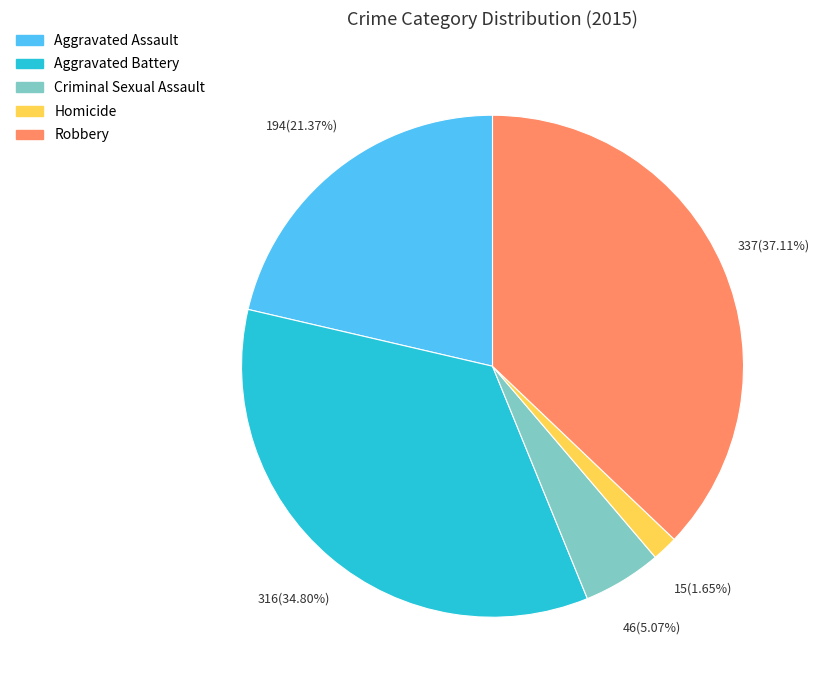

Which category has the biggest portion of the pie?

Robbery